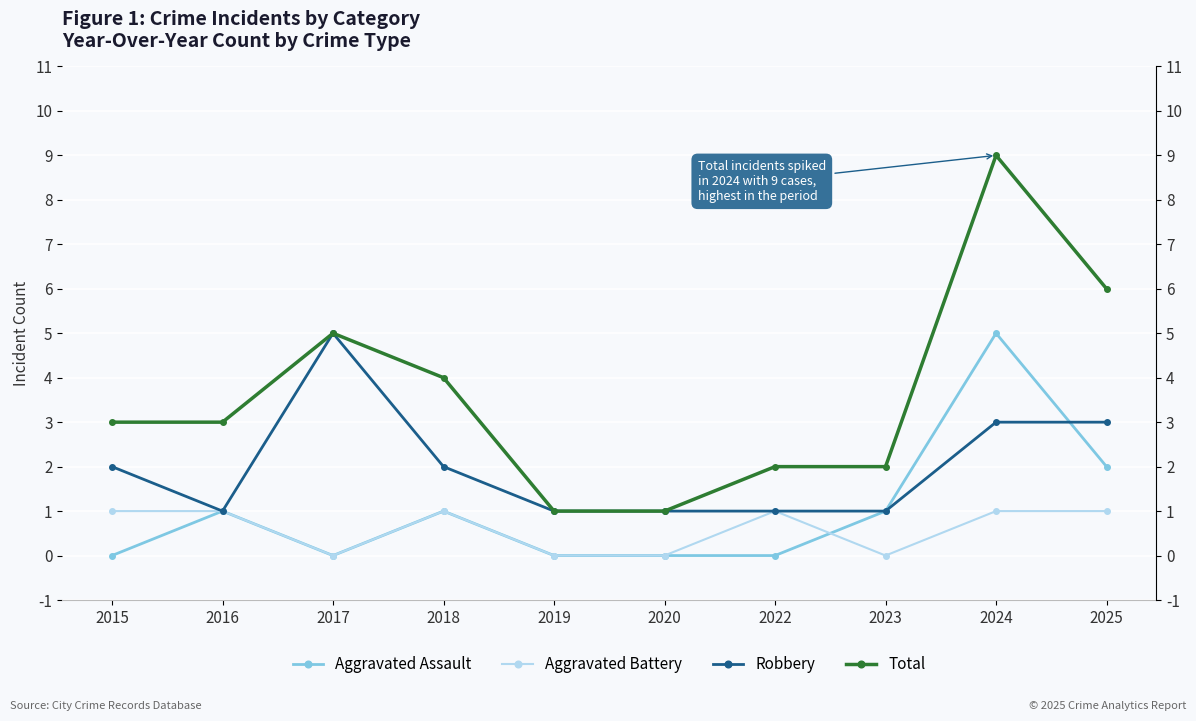

How many values in the Aggravated Assault series exceed 1?

2